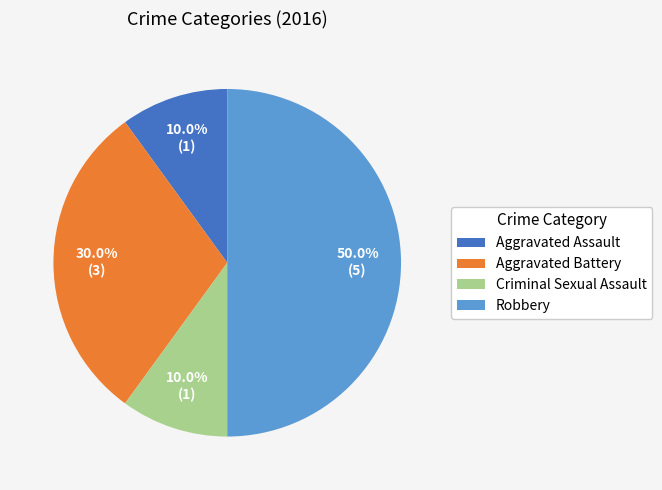

Between Aggravated Battery and Robbery, which is larger?

Robbery